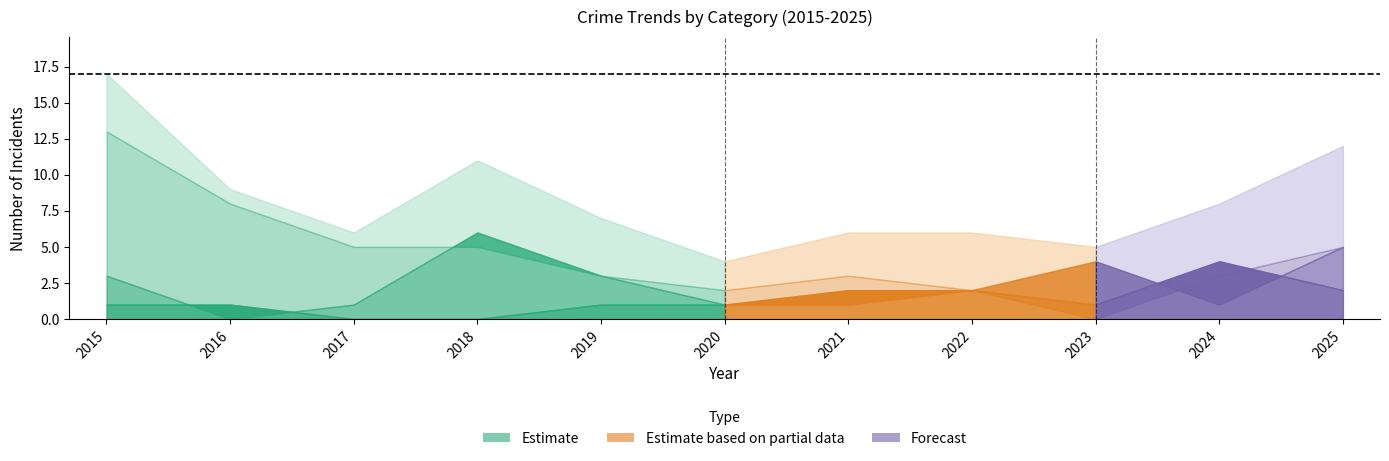

Where is the first local maximum for Total?

2018